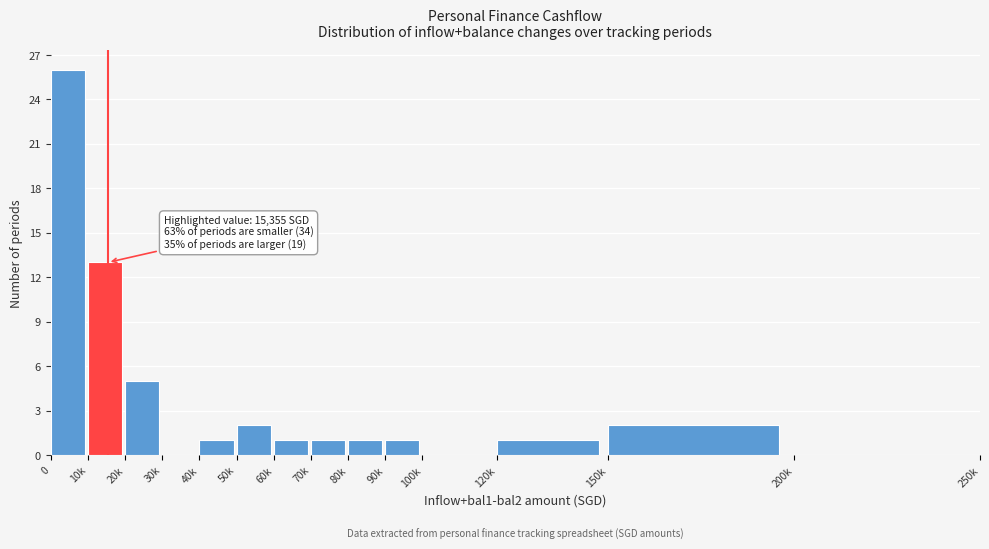

Reading left to right, what are all the values shown in this chart?

0=26	10k=13	20k=5	30k=0	40k=1	50k=2	60k=1	70k=1	80k=1	90k=1	100k=0	120k=1	150k=2	200k=0